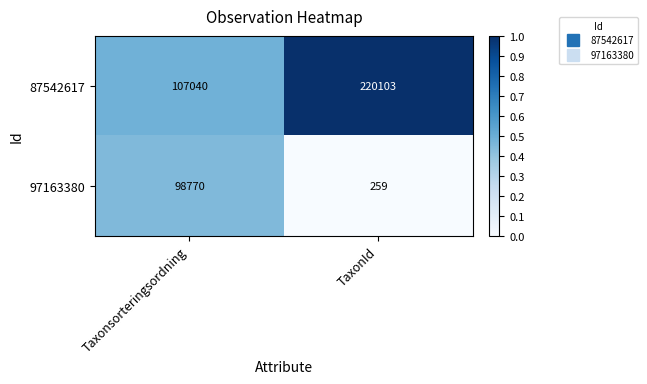

How many distinct data groups are displayed?

2